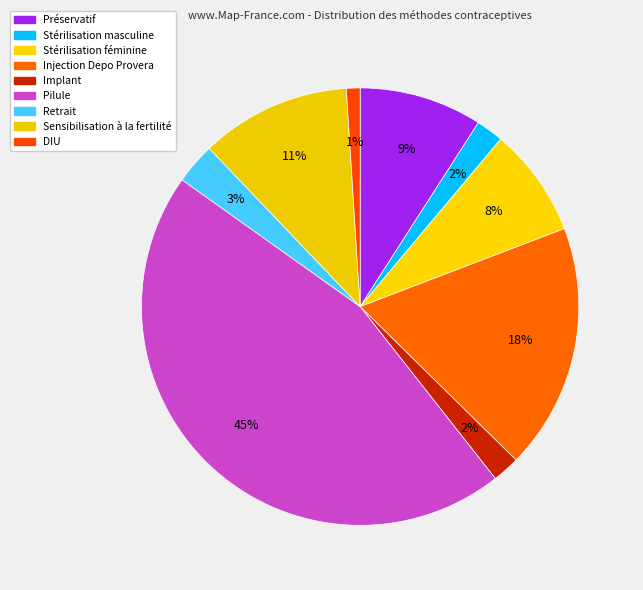

Is there any slice that represents more than half of the pie?

No